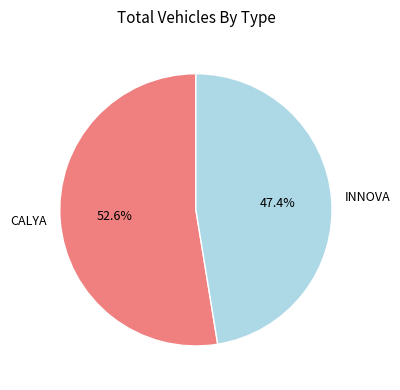

To the nearest percent, what is the difference between the INNOVA and CALYA slice percentages?

5%